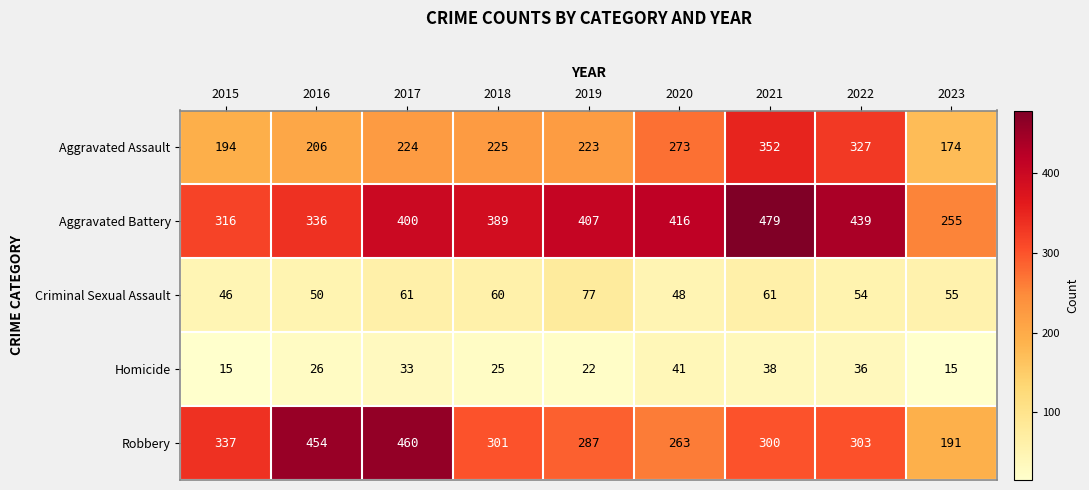

Which category has the highest value across all series?

2021